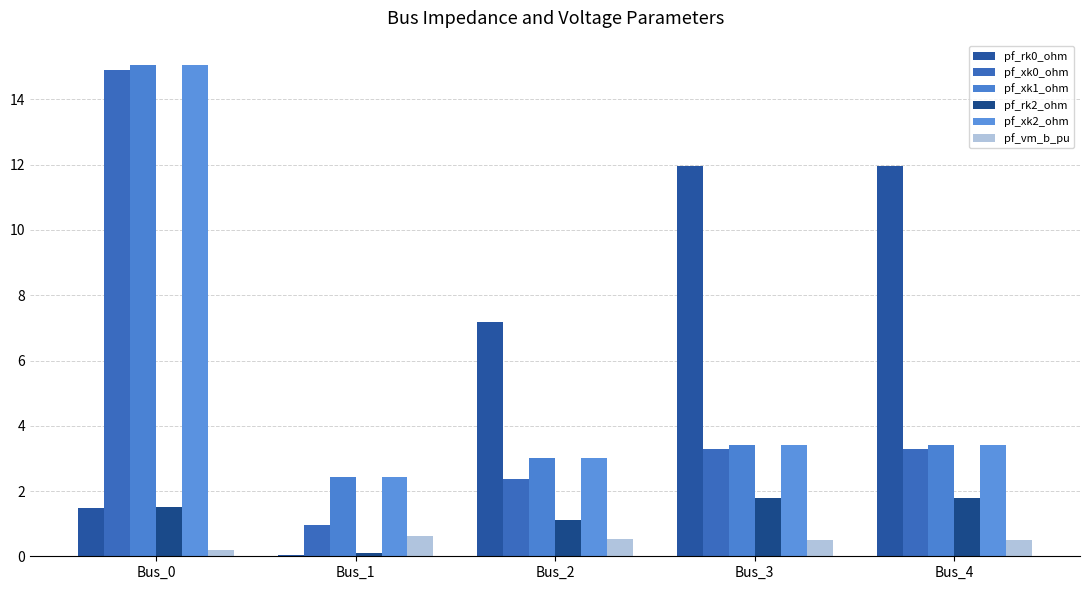

How many data points in pf_xk0_ohm are above 3?

3